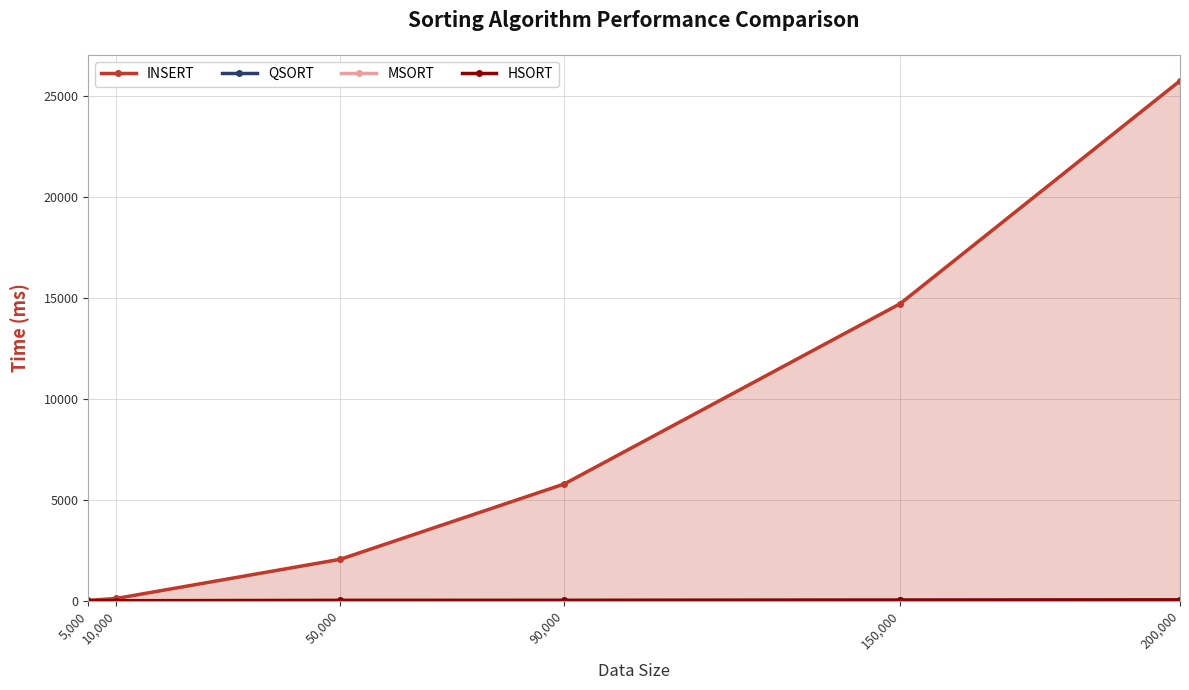

True or false: INSERT has a value of 14726 at 150,000.

True